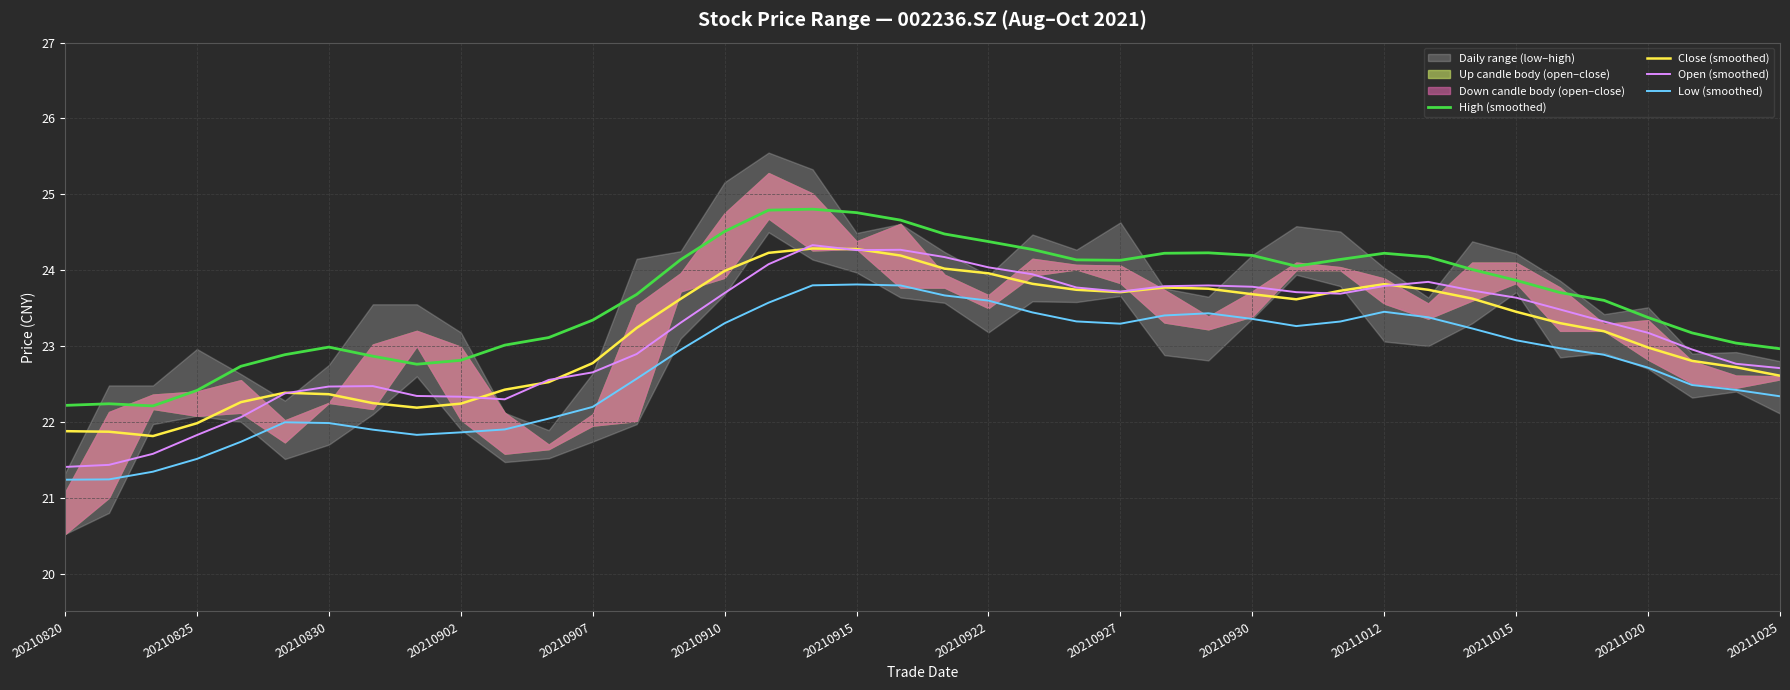

True or false: Open (smoothed) and High (smoothed) intersect in this chart.

False